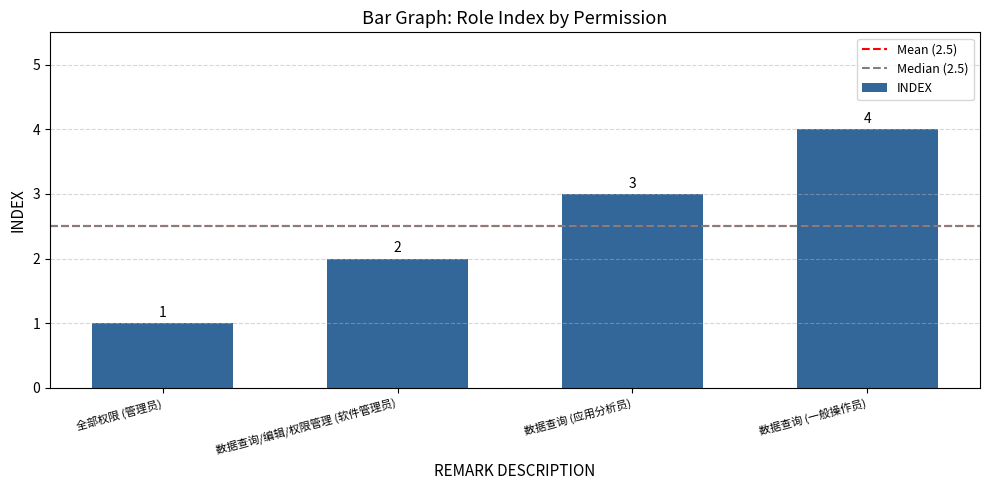

Are the bars grouped side by side (vs. stacked)?

No